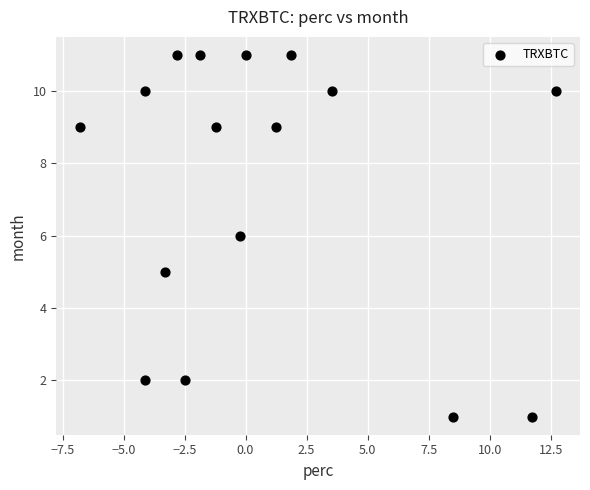

What is the range of Y values (max minus min)?

10